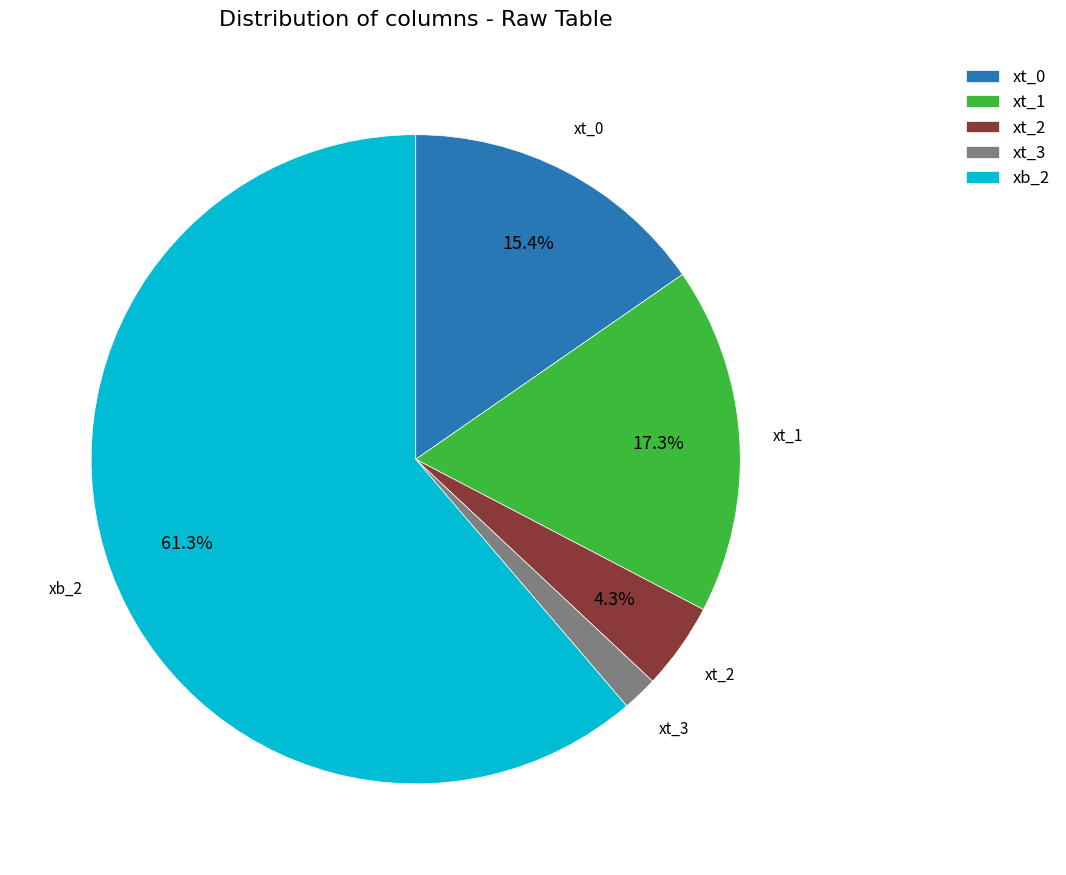

Does xt_1 account for over 50% of the chart?

No